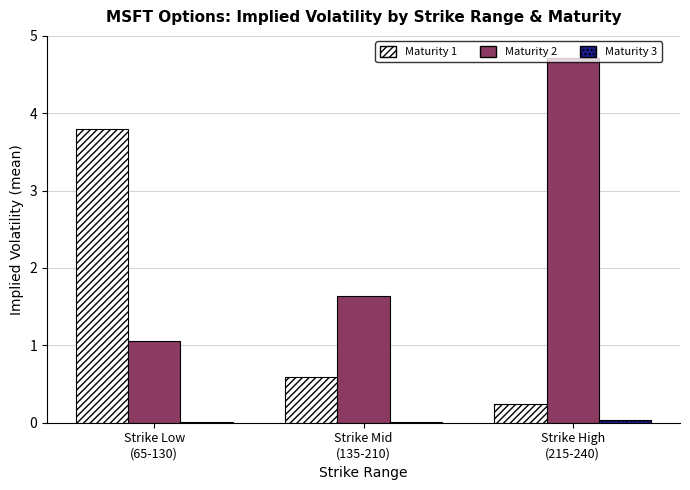

What is the maximum value for Maturity 1?

3.8